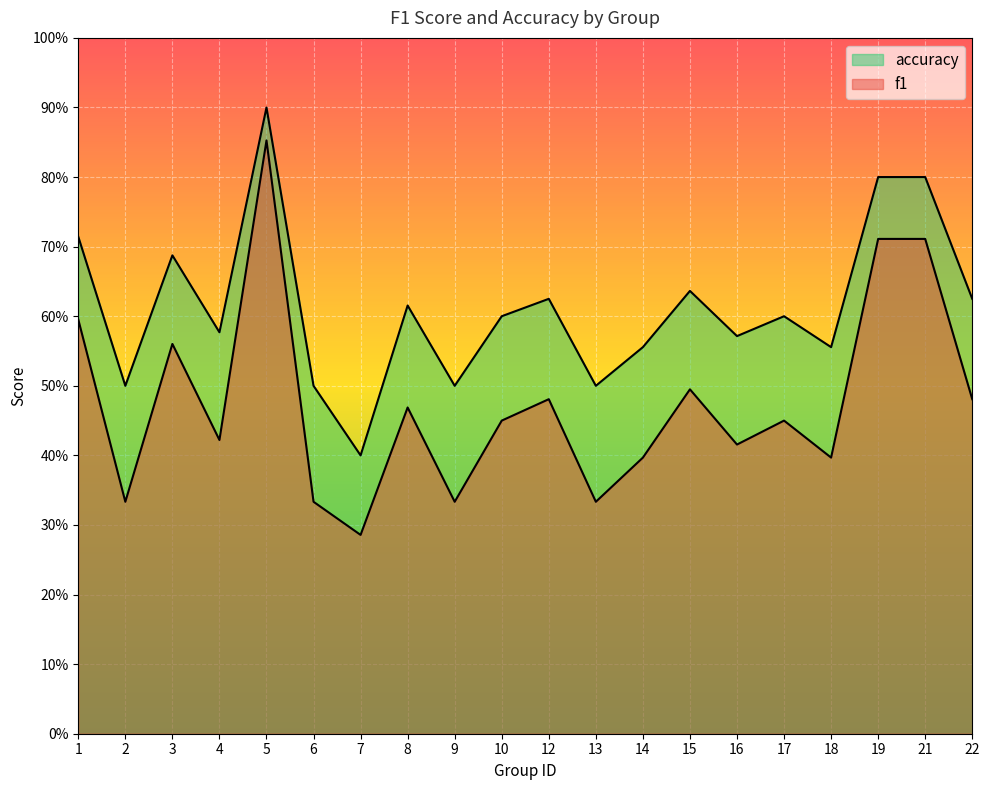

How many lines are shown in the chart?

2